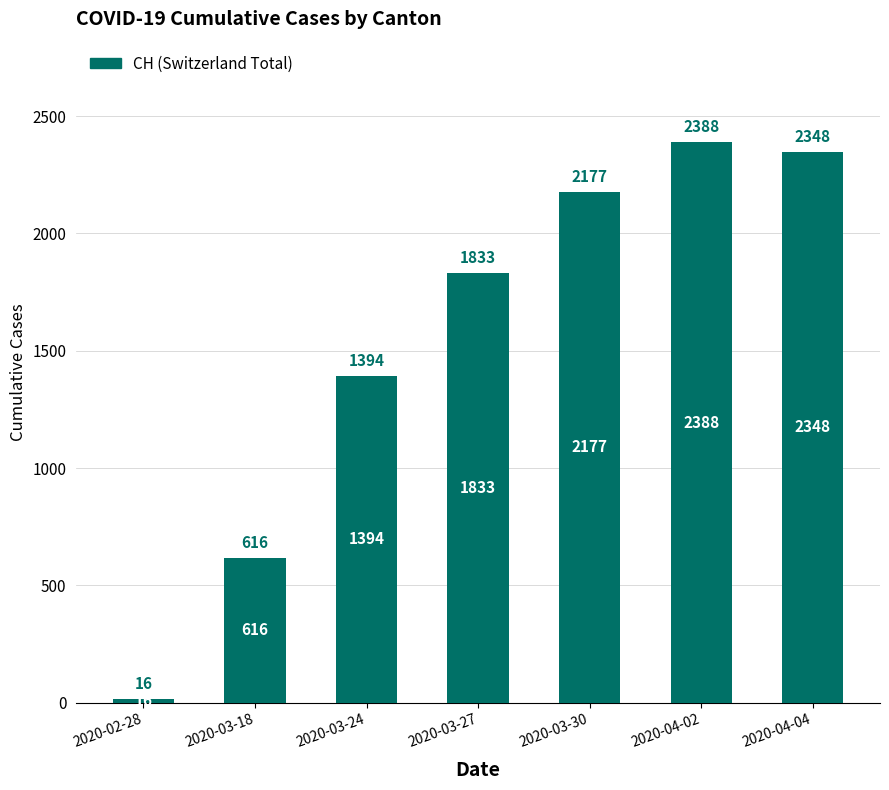

What is the greatest value displayed?

2388